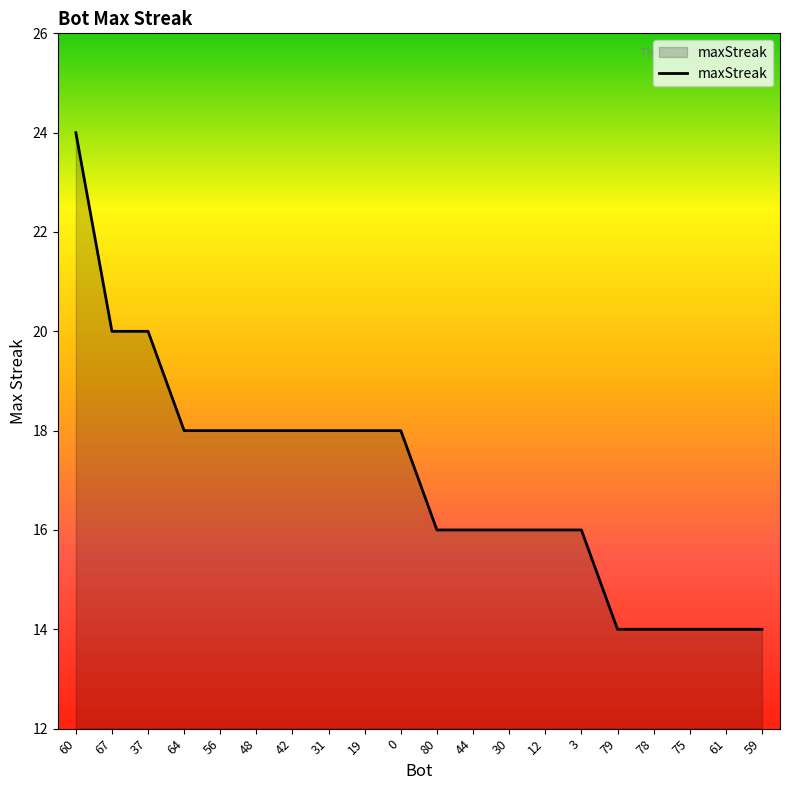

Does the chart display data point markers on the line(s)?

No